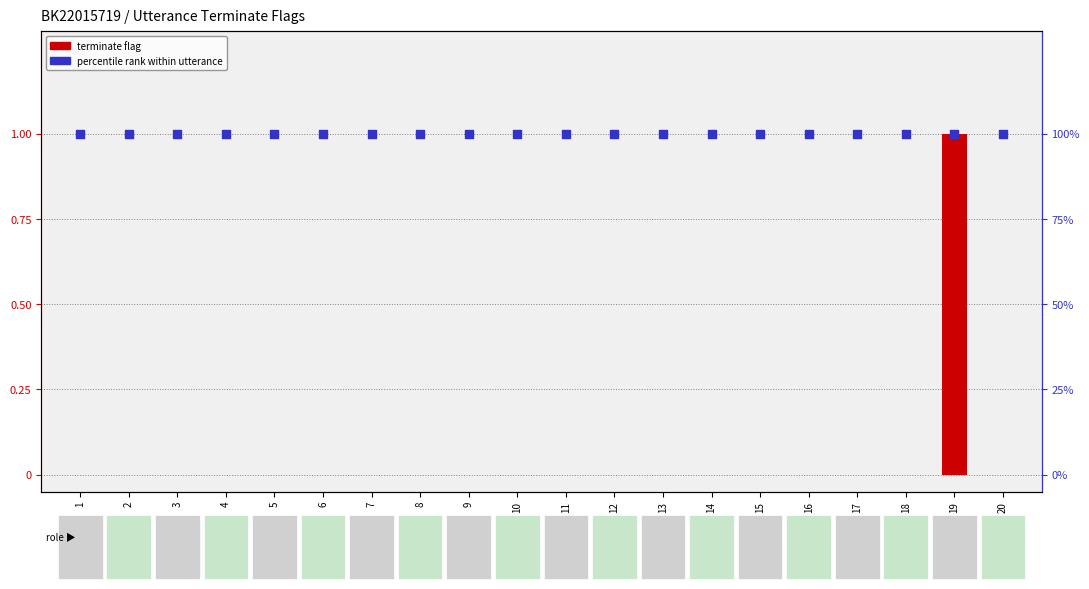

What is the total value across all series at 19?

2